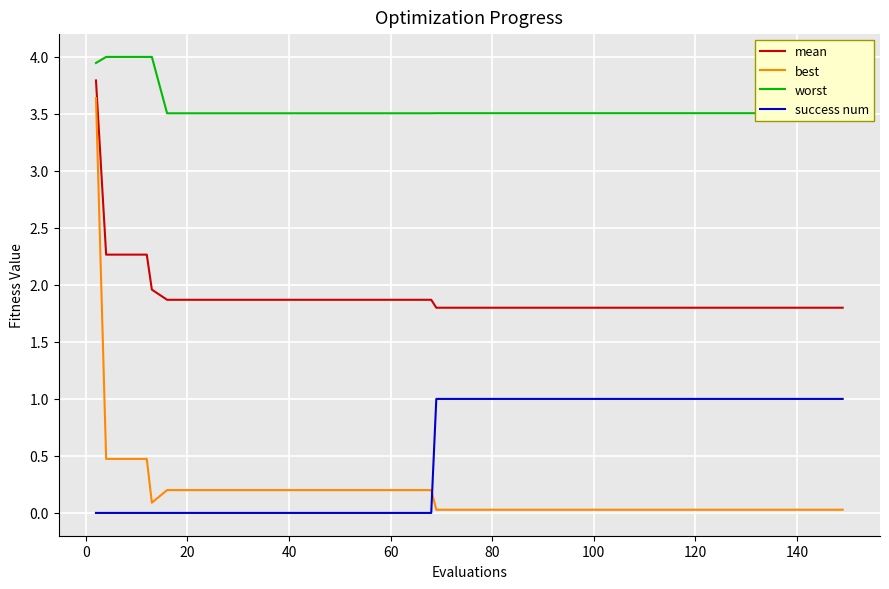

What is the highest value of the best series?

3.6